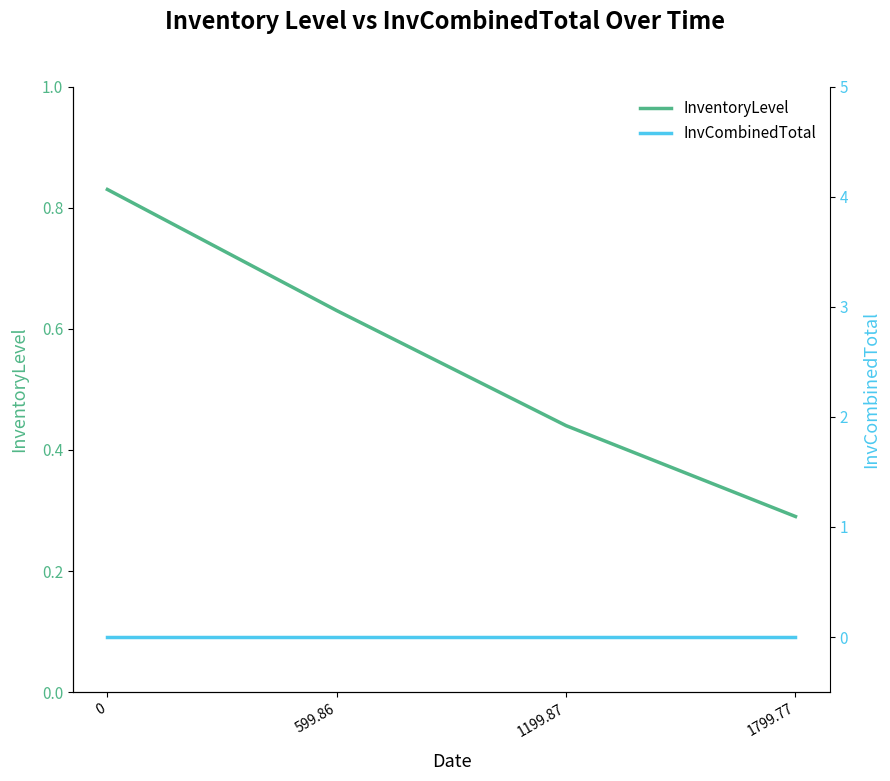

Reading right to left, list all the values displayed in this chart.

InventoryLevel: 0.3	0.4	0.6	0.8
InvCombinedTotal: 0.0	0.0	0.0	0.0